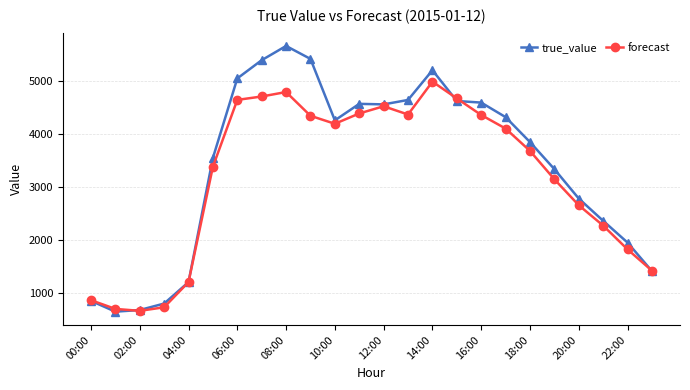

True or false: forecast has more than 2 points higher than both neighbors.

True